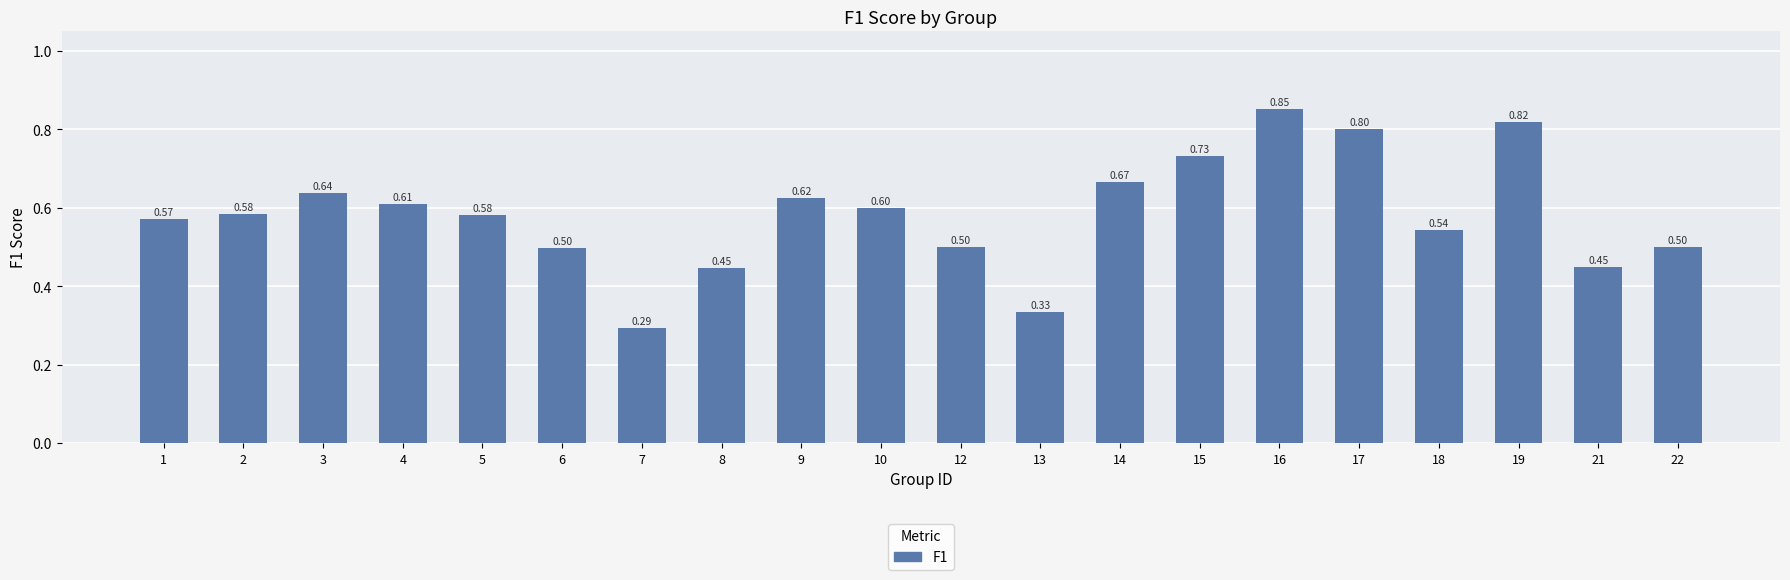

True or false: the data shows 0.6 at 13.

False